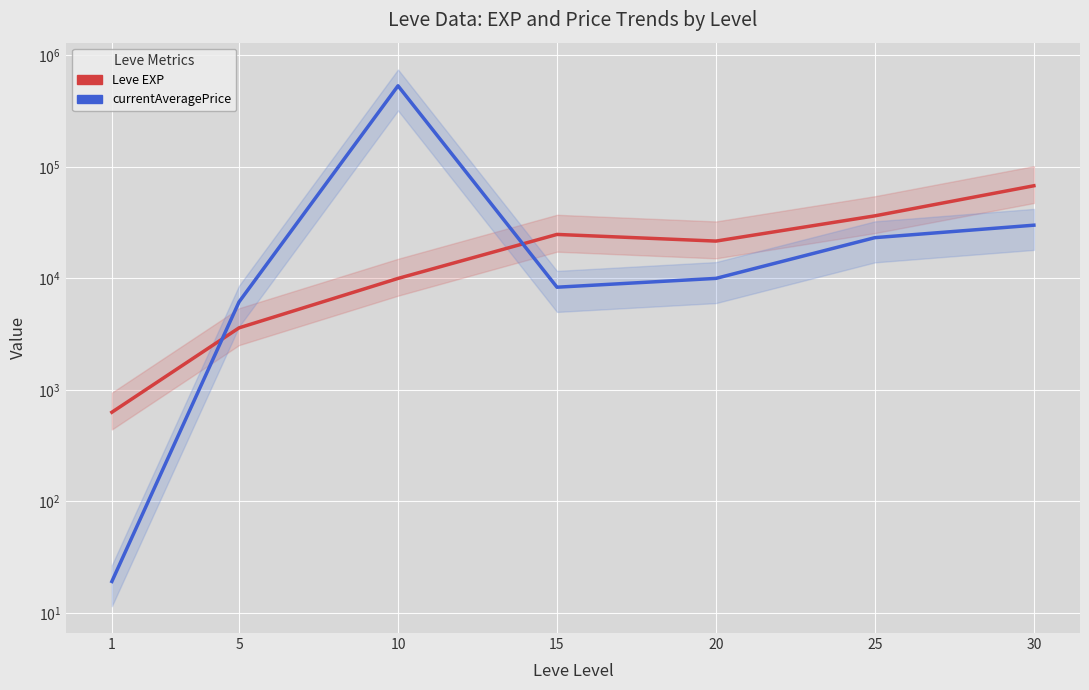

What is the value of the Leve EXP point at the 3rd from the left?

9990.0